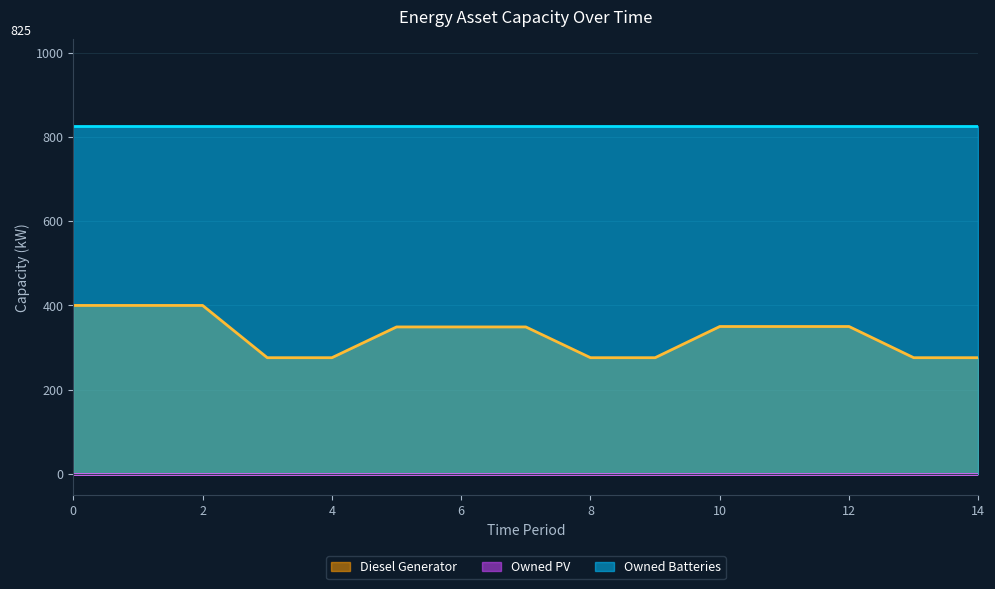

Which series has the widest spread of values?

Diesel Generator